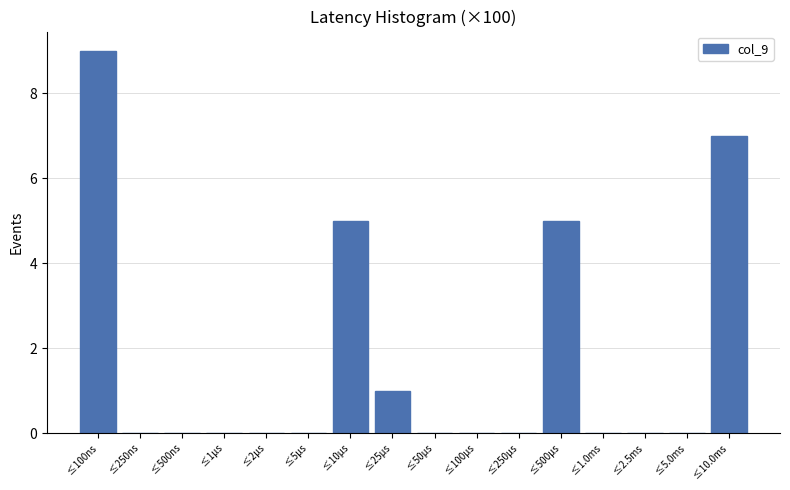

Reading right to left, transcribe all the data shown in this chart.

≤10.0ms=7	≤5.0ms=0	≤2.5ms=0	≤1.0ms=0	≤500μs=5	≤250μs=0	≤100μs=0	≤50μs=0	≤25μs=1	≤10μs=5	≤5μs=0	≤2μs=0	≤1μs=0	≤500ns=0	≤250ns=0	≤100ns=9